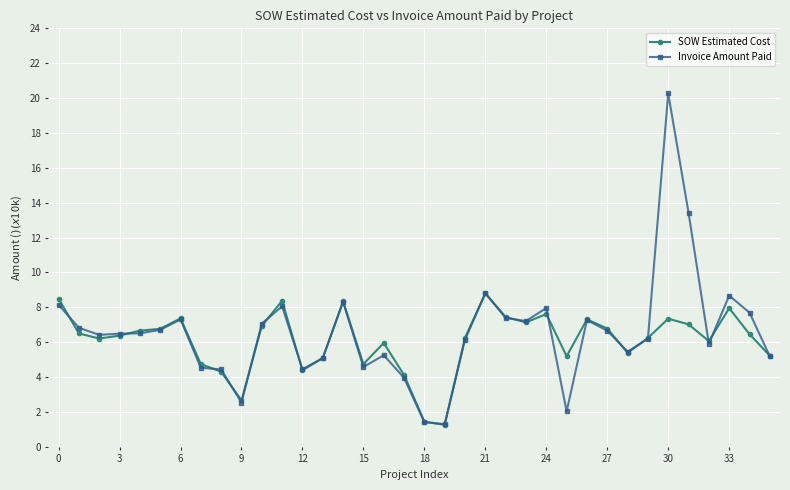

What is the minimum value shown in the chart?

1.3